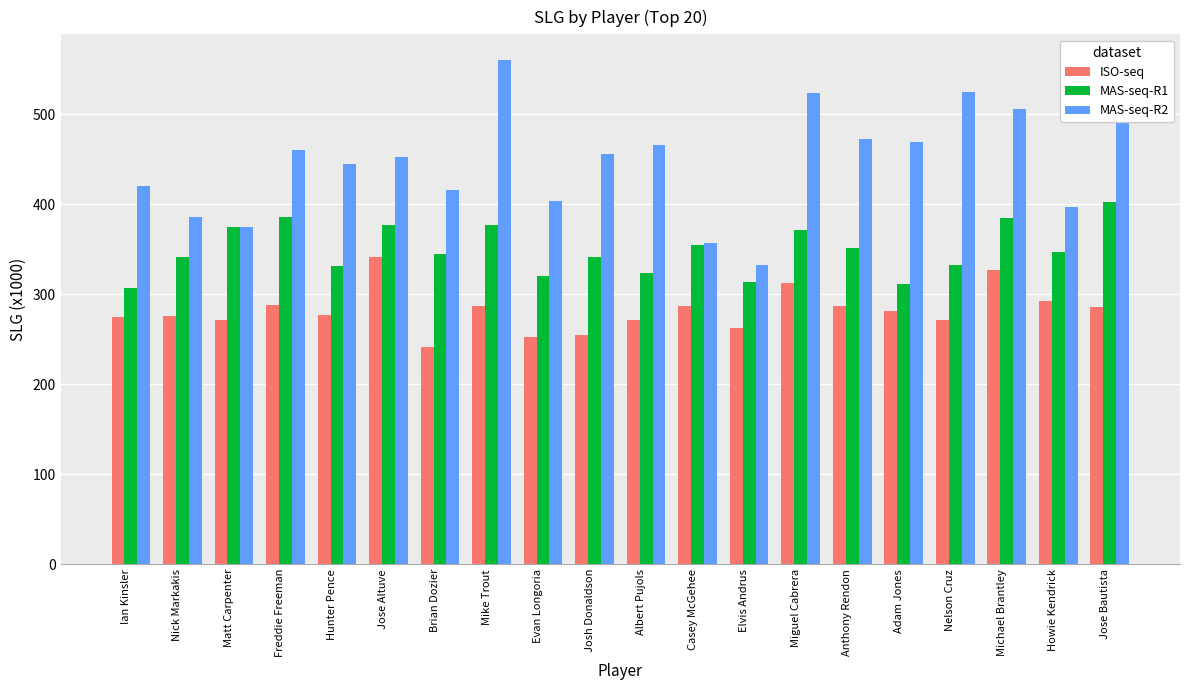

True or false: MAS-seq-R2 has a value of 636 at Nick Markakis.

False